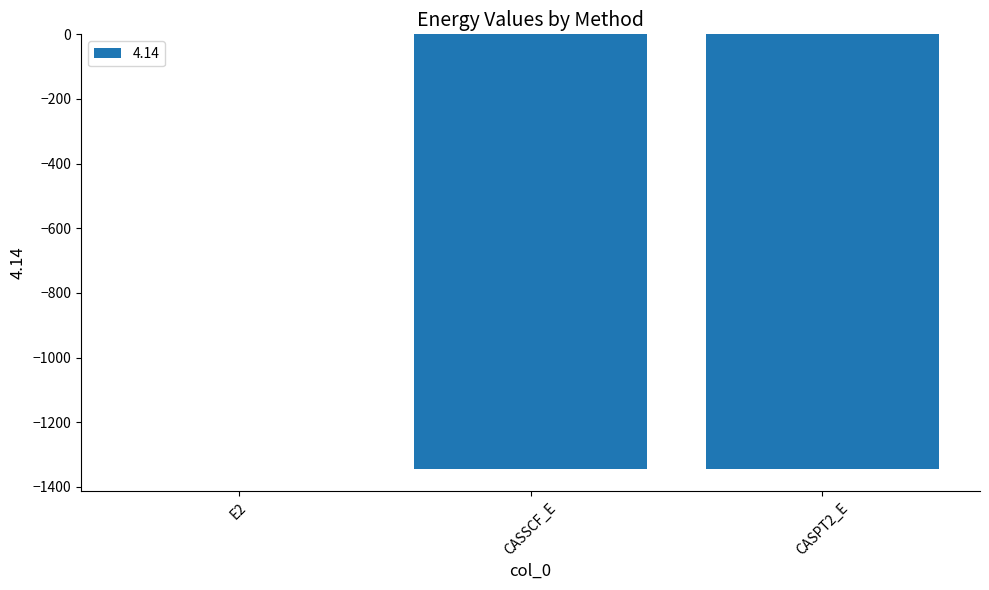

What value does the data have at CASSCF_E?

-1345.5